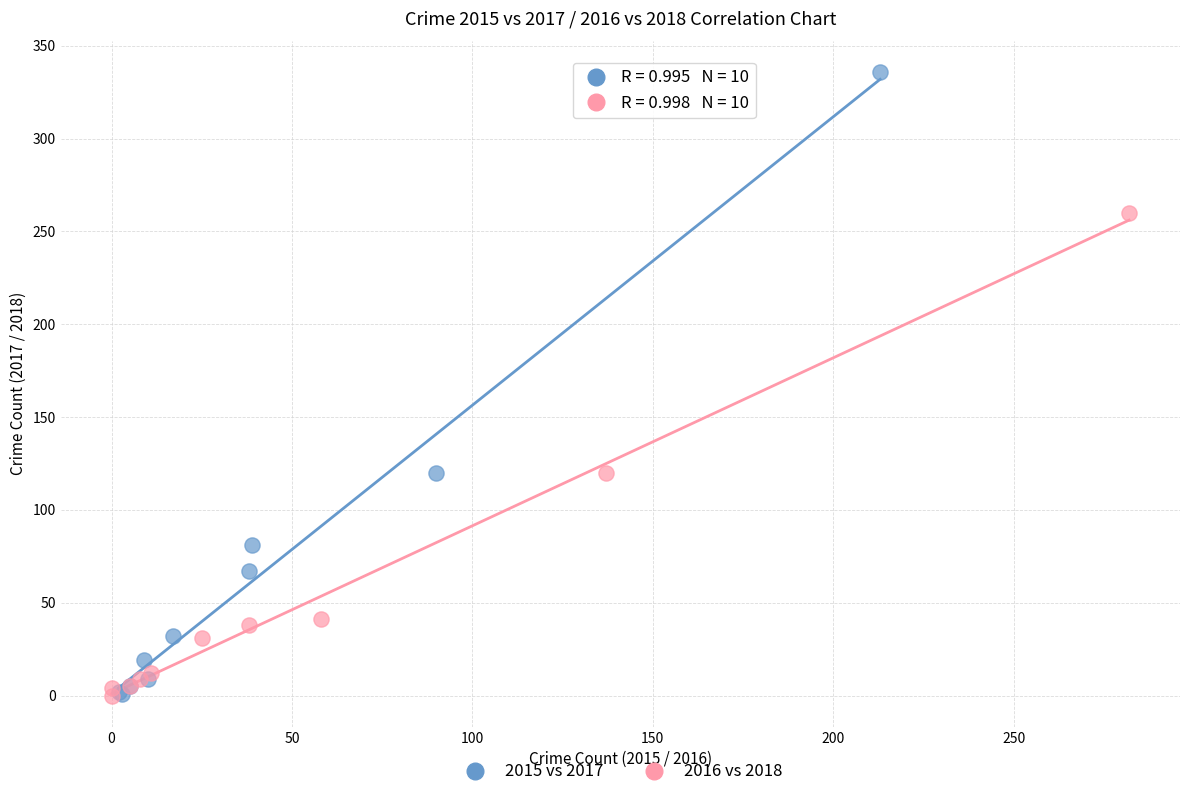

Which series reaches the maximum Y coordinate?

2015 vs 2017